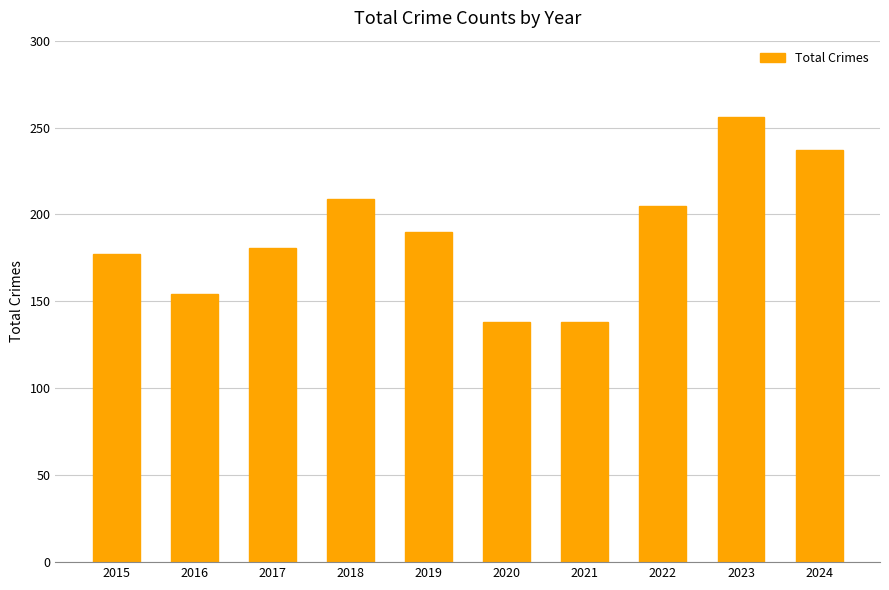

The value at 2021 is 138. True or false?

True